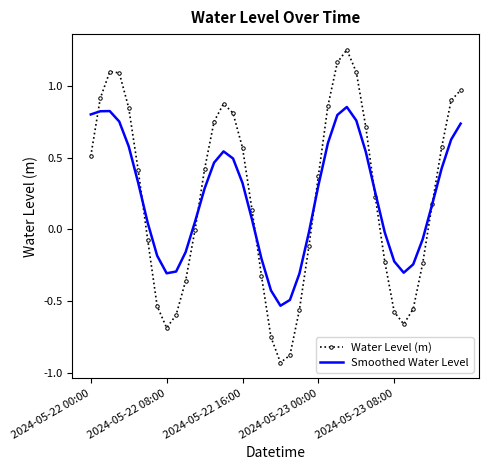

List the series in order of their peak value, lowest first.

Smoothed Water Level, Water Level (m)